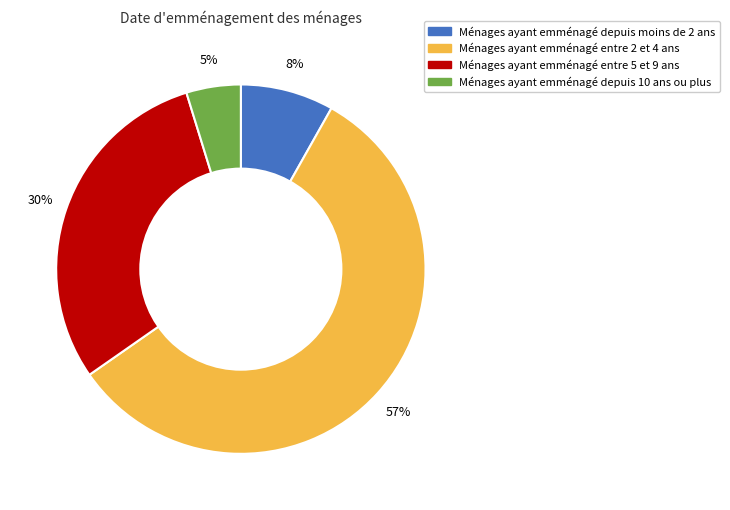

Does any single category account for the majority?

Yes